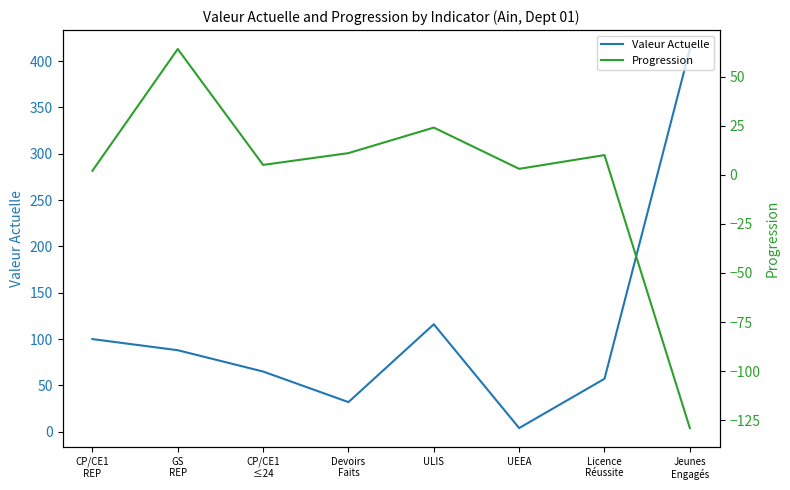

Reading right to left, extract all data points from this chart.

Valeur Actuelle: Jeunes
Engagés=413.0	Licence
Réussite=57.2	UEEA=4.0	ULIS=116.0	Devoirs
Faits=32.0	CP/CE1
≤24=65.0	GS
REP=88.0	CP/CE1
REP=100.0
Progression: Jeunes
Engagés=-129.0	Licence
Réussite=10.0	UEEA=3.0	ULIS=24.0	Devoirs
Faits=11.0	CP/CE1
≤24=5.0	GS
REP=64.0	CP/CE1
REP=2.0